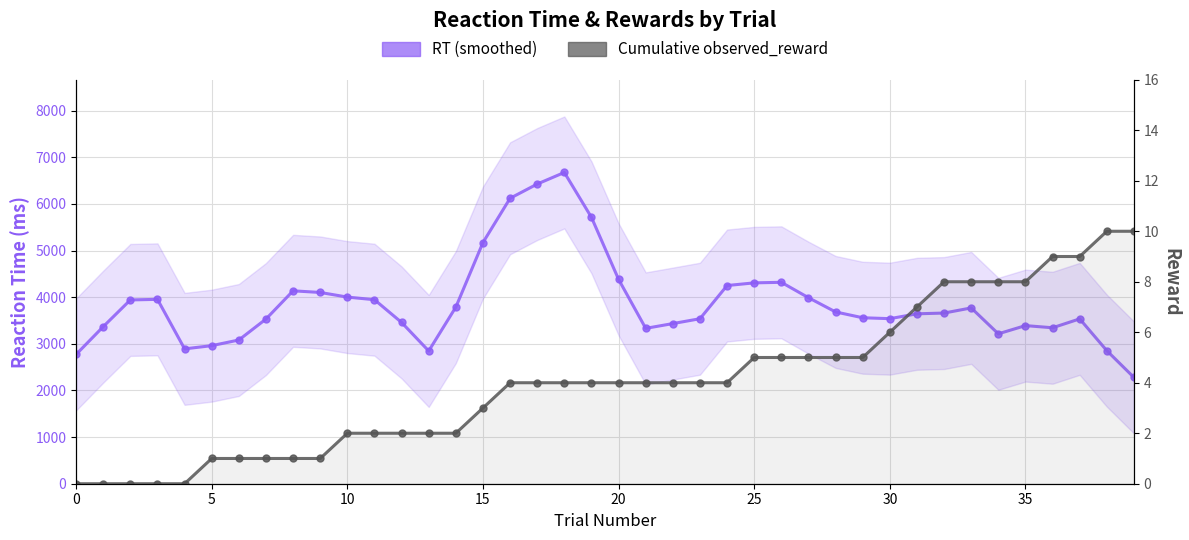

Is the value of Cumulative observed_reward at 37 greater than the value of RT (smoothed) at 24?

No